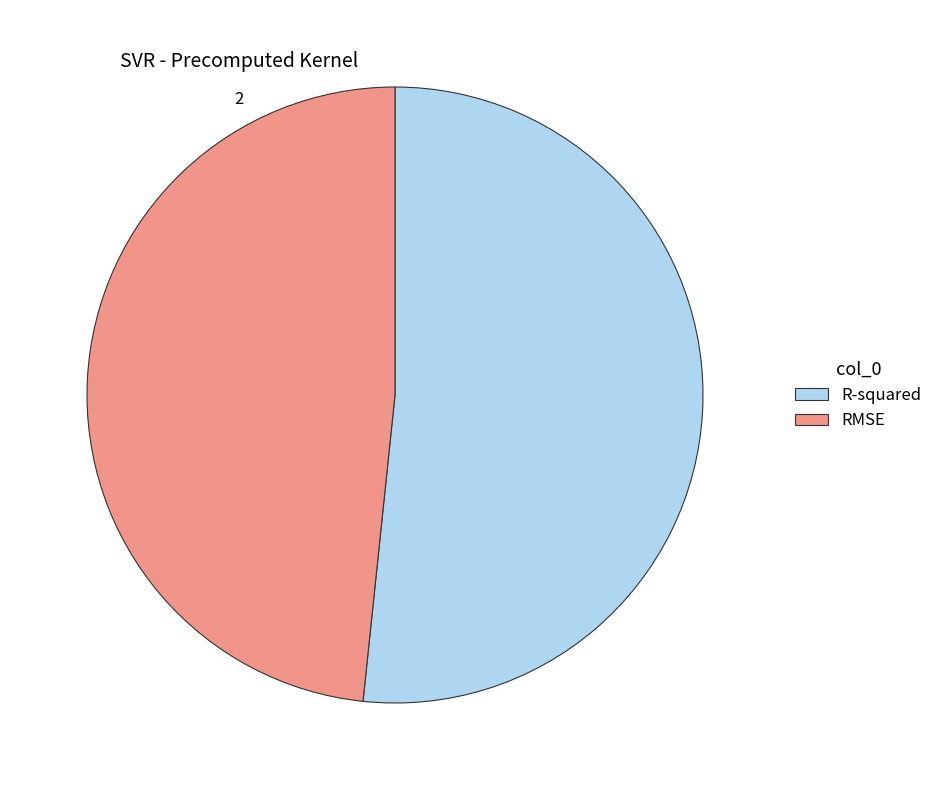

Count the number of slices in the pie.

2